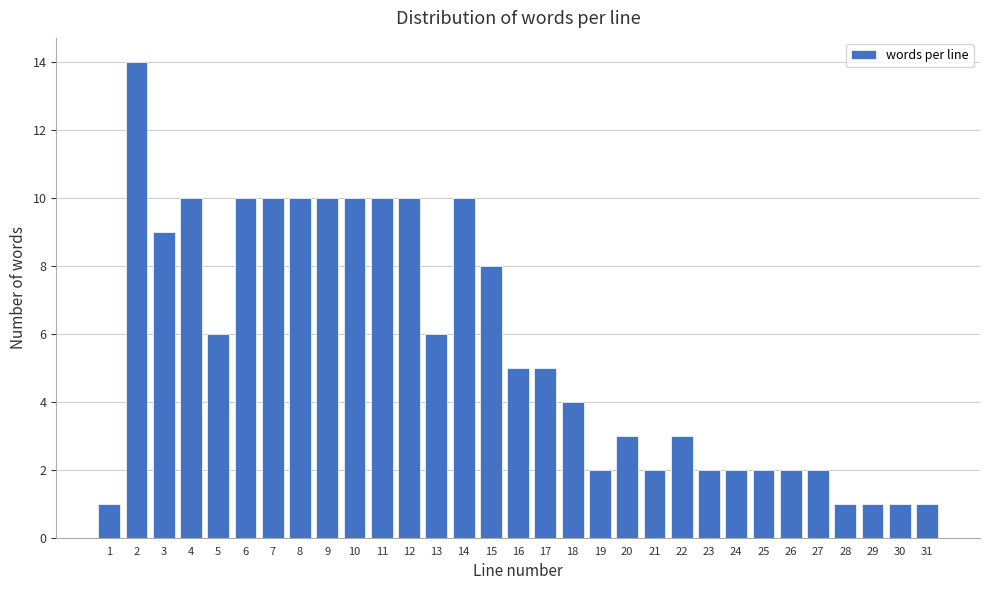

Is it true that the value at 22 is 3?

True